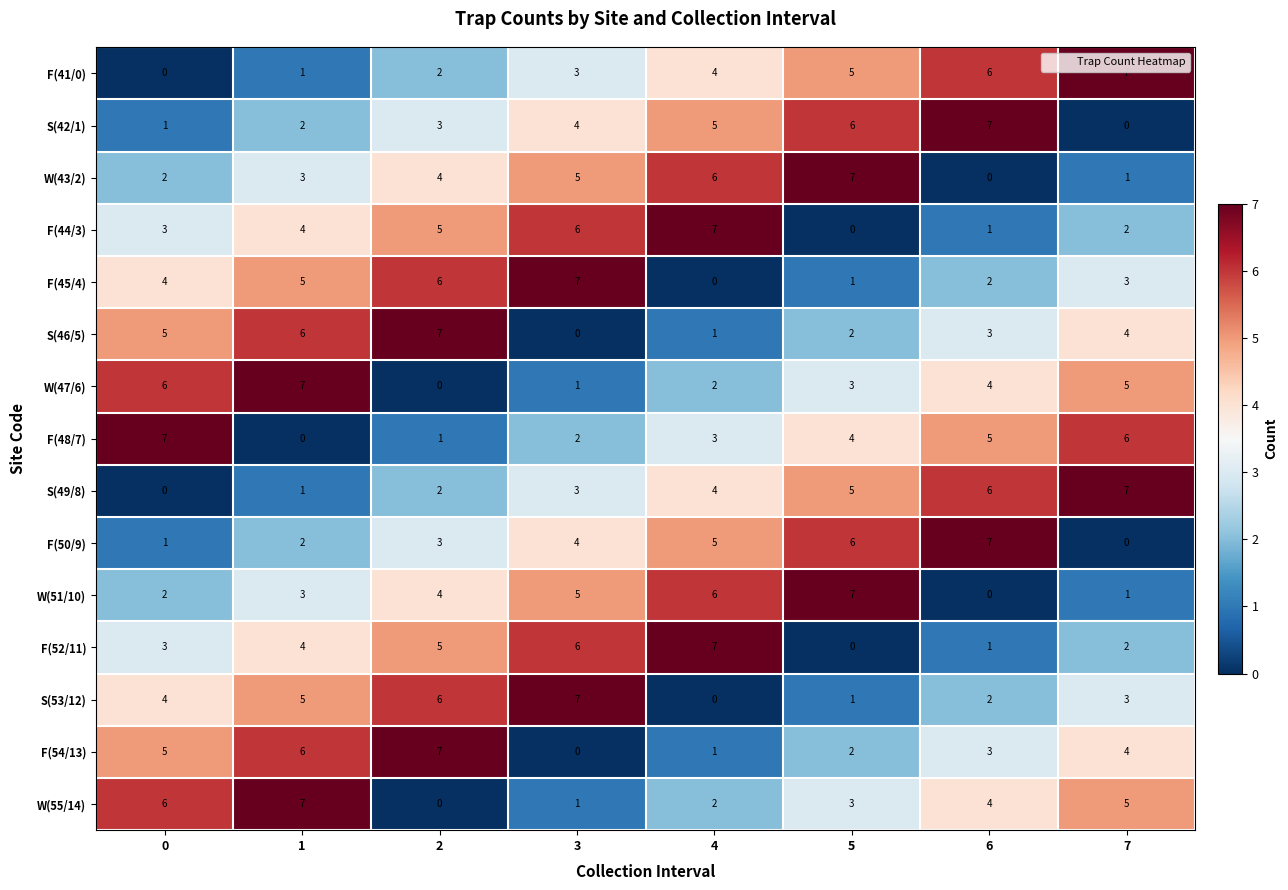

Is it true that W(43/2) equals 2 at 3?

False